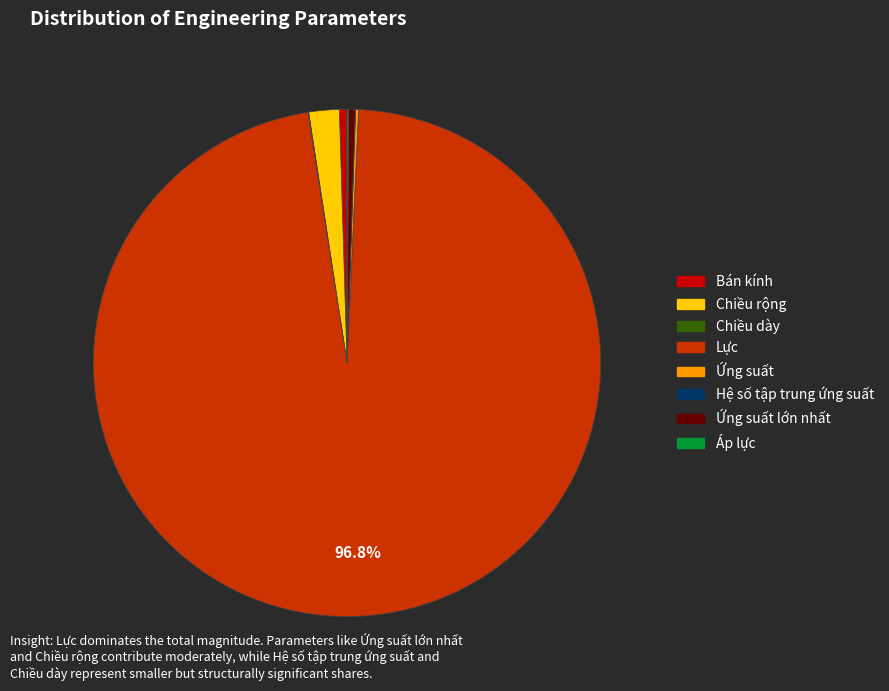

Is there a majority slice in this chart?

Yes